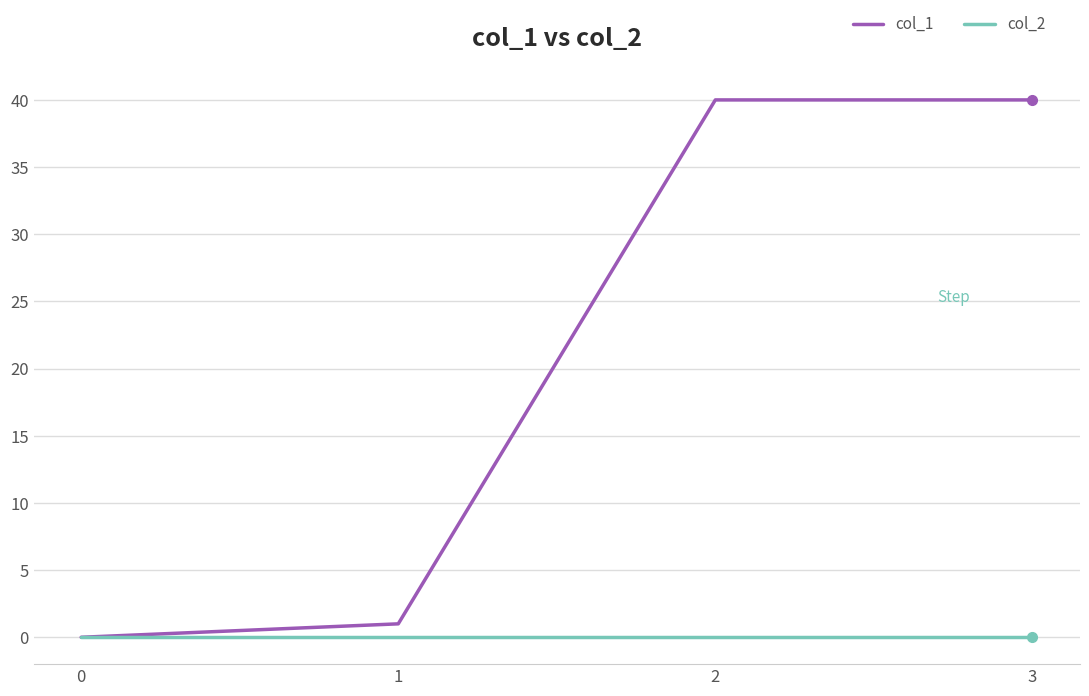

What is the spread (max minus min) of values at 2?

40